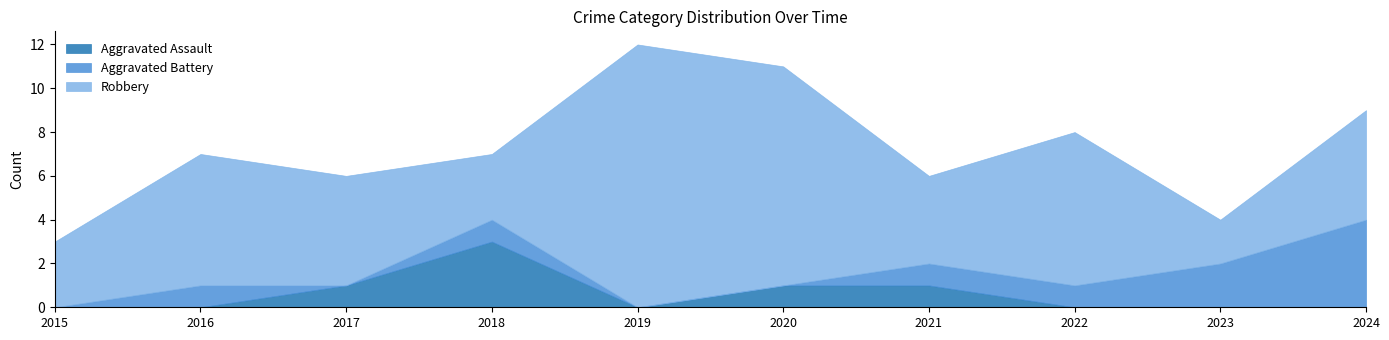

Reading left to right, list all the values displayed in this chart.

Aggravated Assault: 0	0	1	3	0	1	1	0	0	0
Aggravated Battery: 0	1	0	1	0	0	1	1	2	4
Robbery: 3	6	5	3	12	10	4	7	2	5